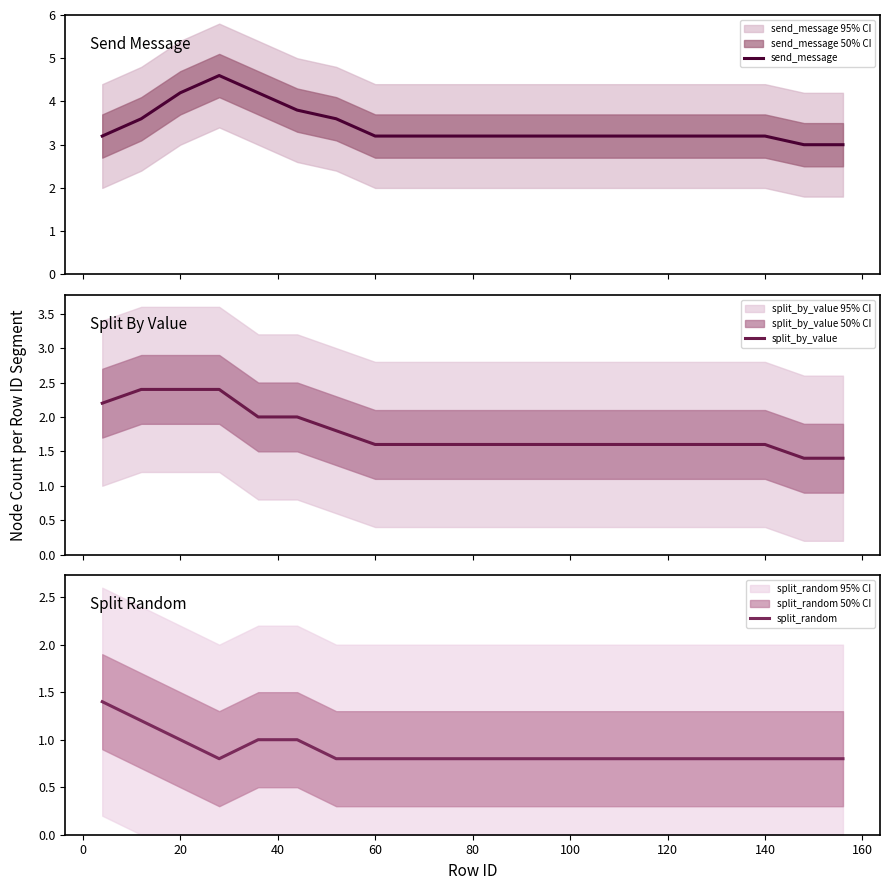

Rank the series by their maximum value, from highest to lowest.

send_message, split_by_value, split_random